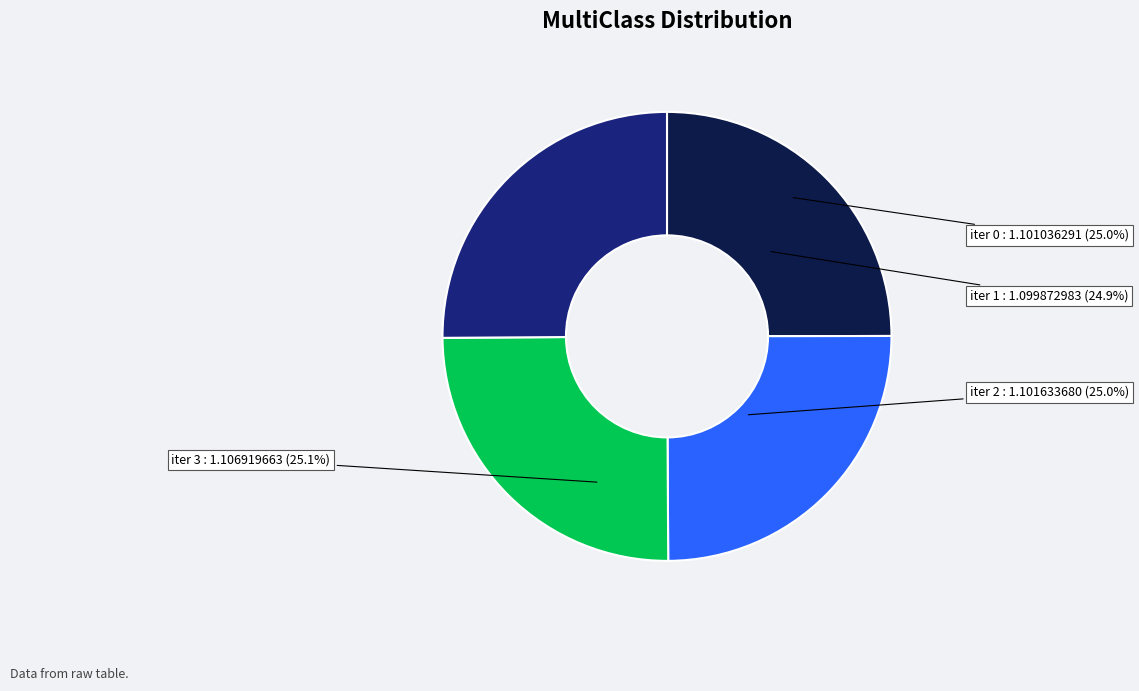

Does any single category account for the majority?

No